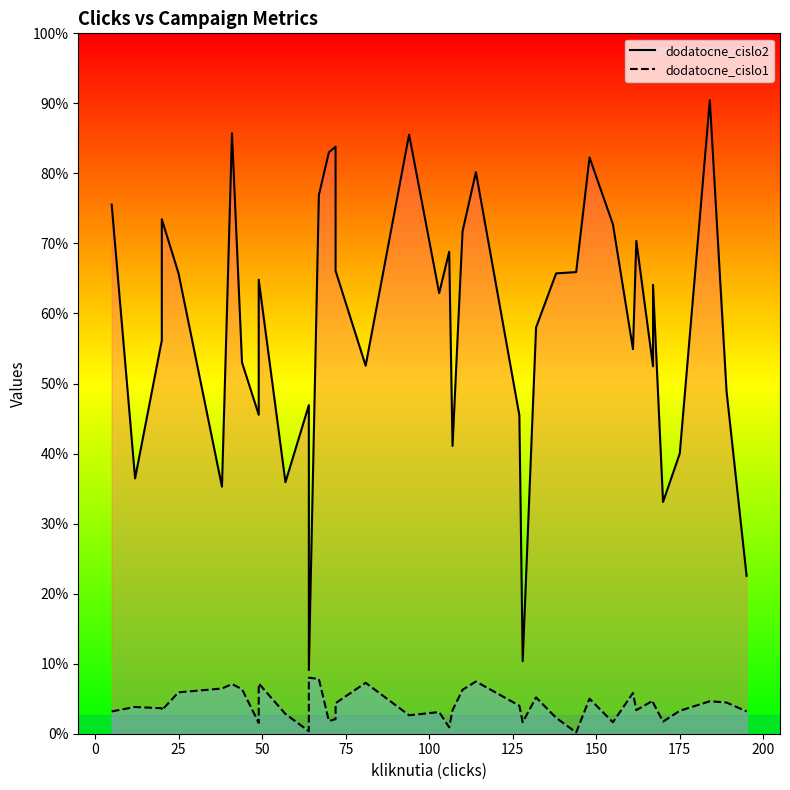

What is the approximate value of dodatocne_cislo2 at 21, to the nearest 100?

500